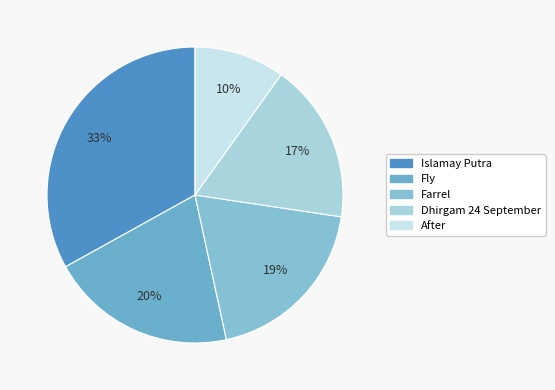

To the nearest percent, what portion does Islamay Putra represent?

33%